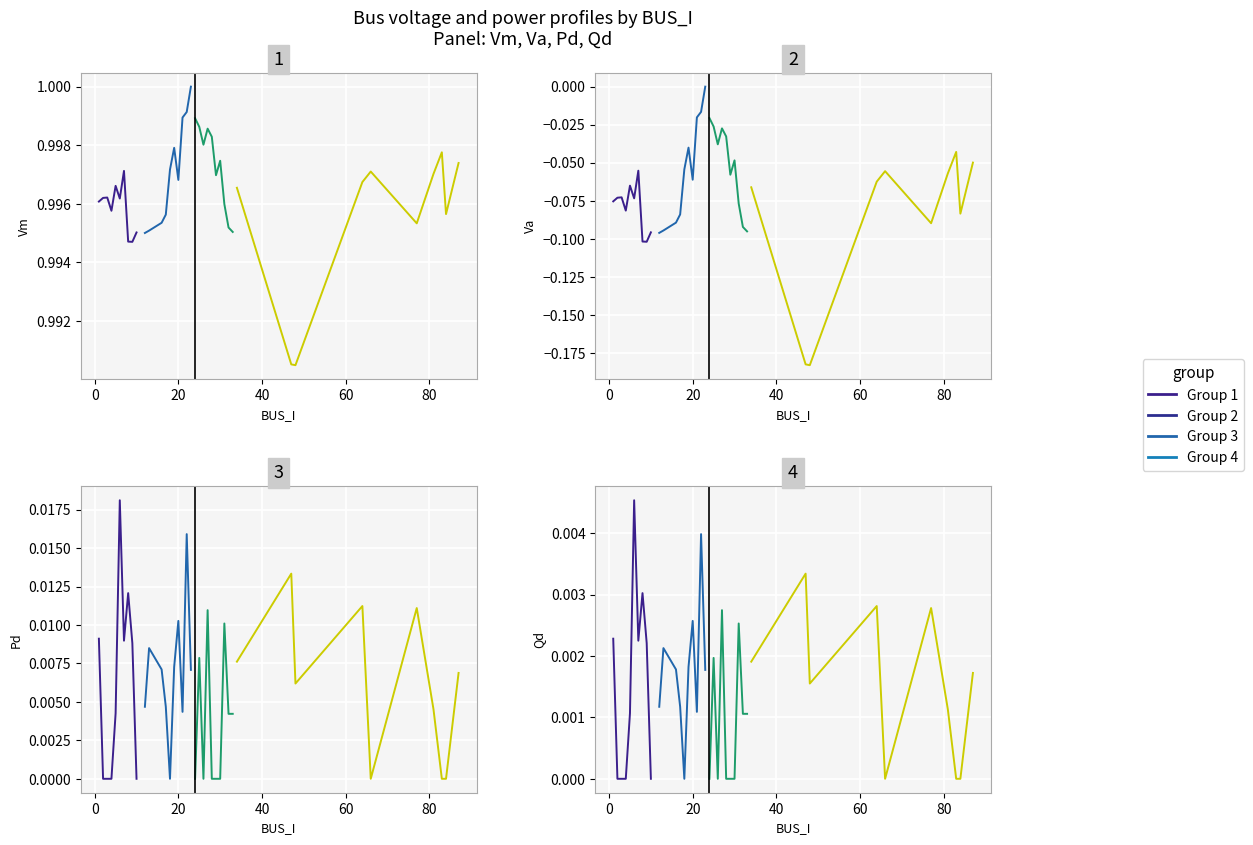

How many times do group 3 and group 4 cross each other?

2